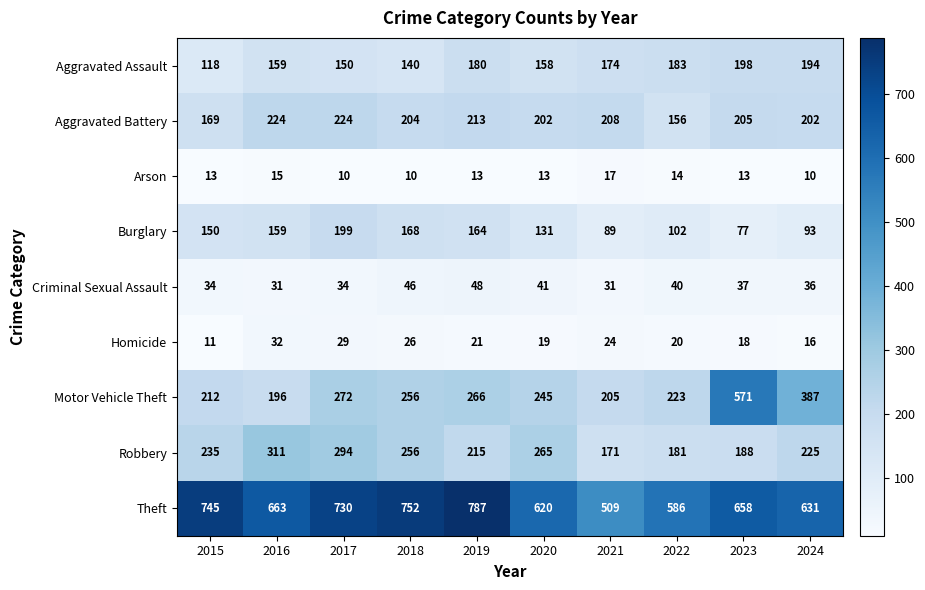

At which label does Burglary reach its peak?

2017